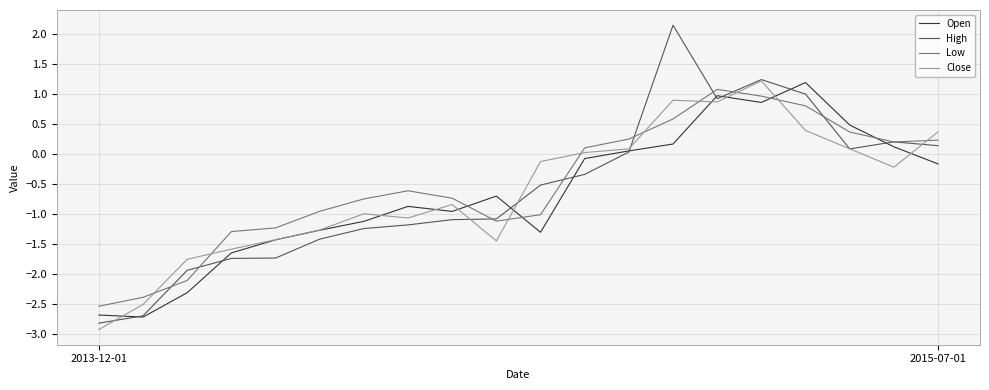

After their last crossing, which series has the higher values: Low or Close?

Close